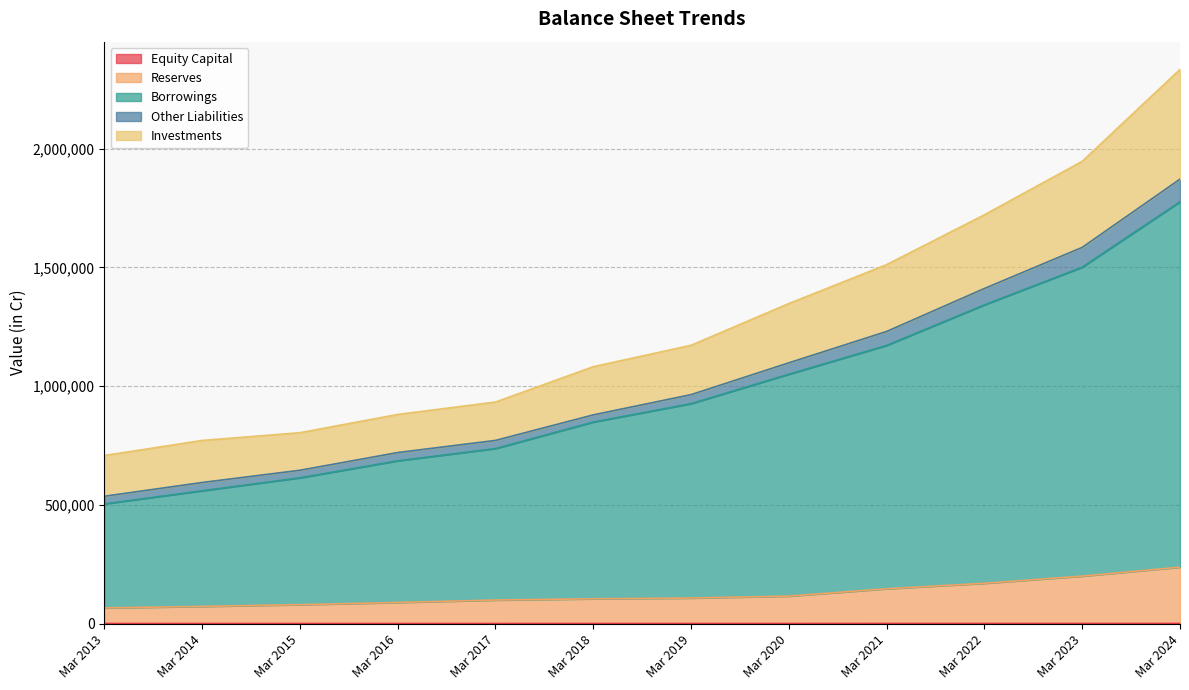

At which category is the sum across all series the highest?

Mar 2024